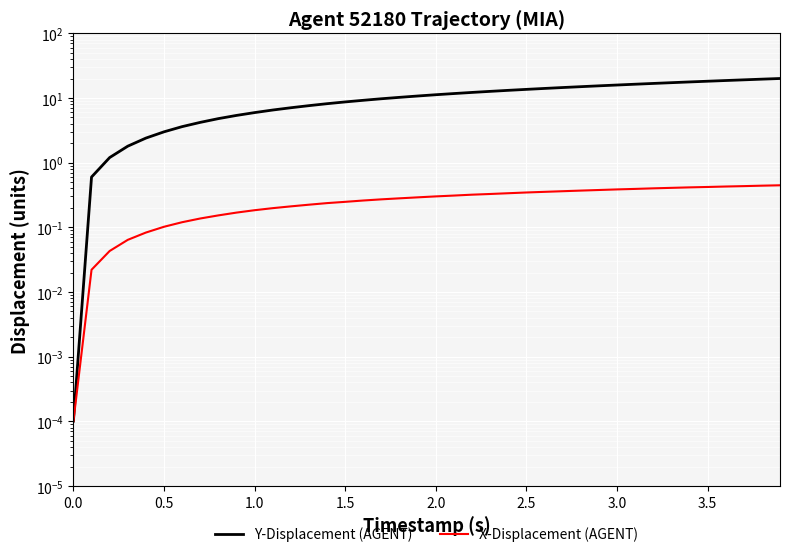

Rank the series by their maximum value, from lowest to highest.

X-Displacement (AGENT), Y-Displacement (AGENT)